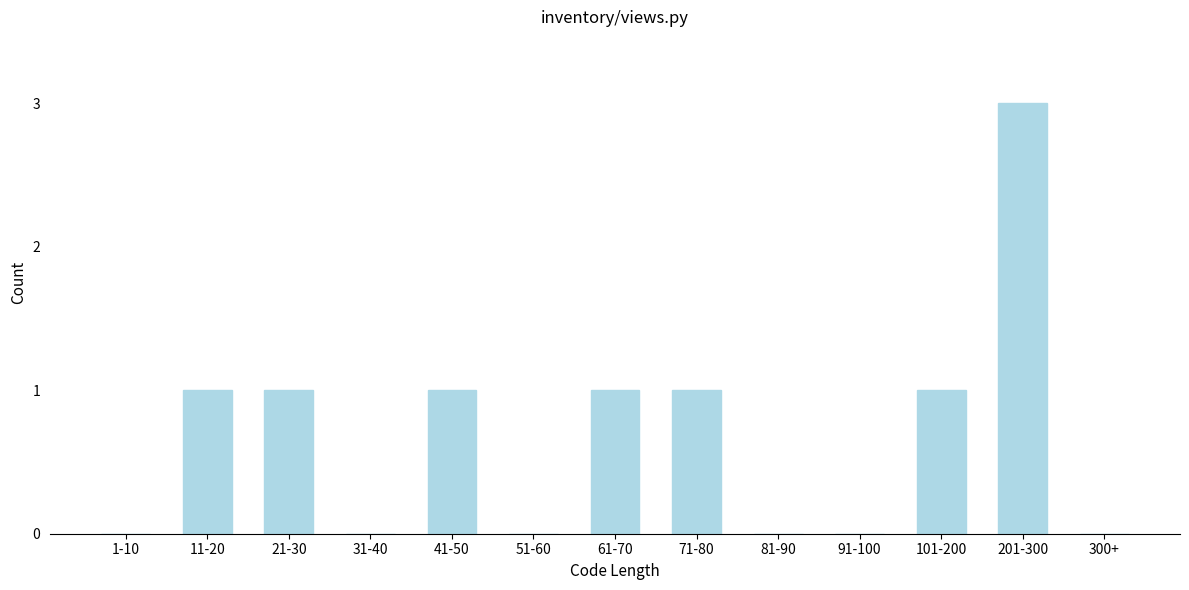

Reading left to right, list all the values displayed in this chart.

1-10=0	11-20=1	21-30=1	31-40=0	41-50=1	51-60=0	61-70=1	71-80=1	81-90=0	91-100=0	101-200=1	201-300=3	300+=0